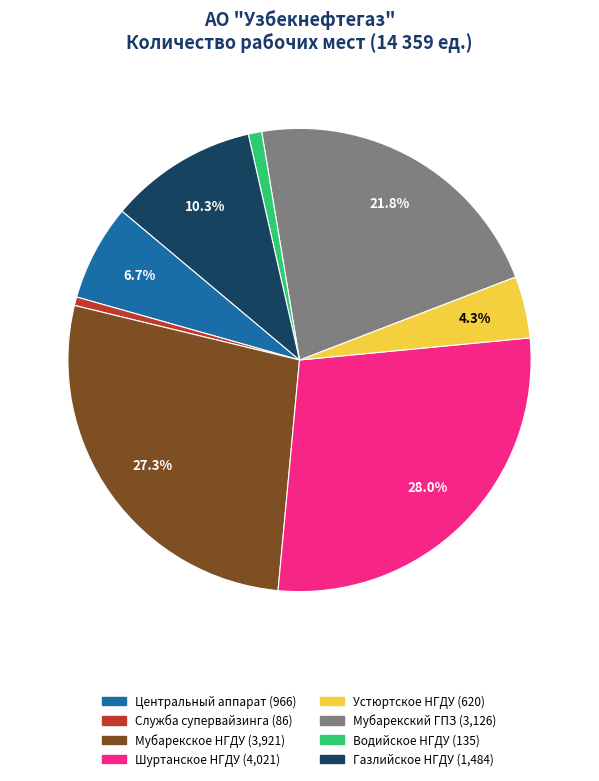

Is there a majority slice in this chart?

No